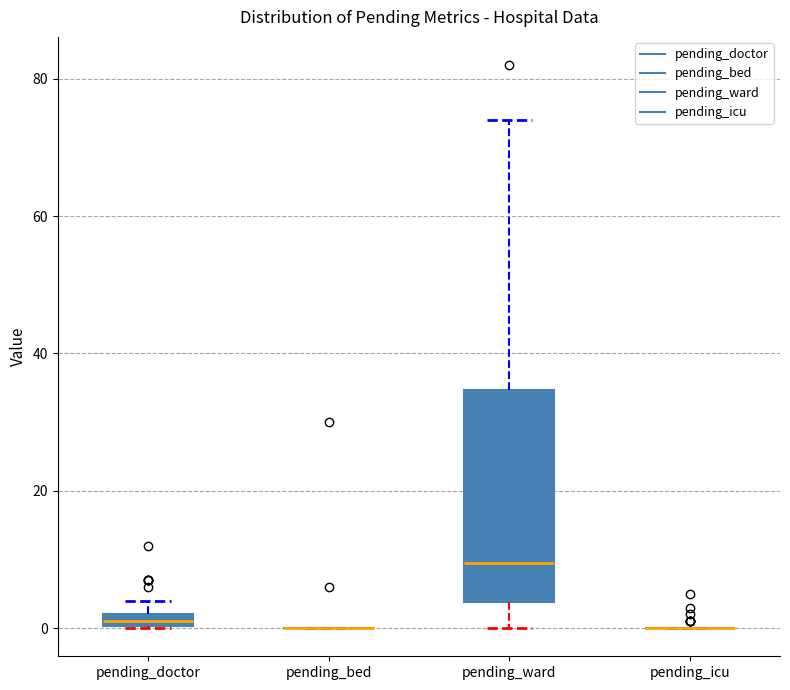

Comparing the boxes themselves (not the whiskers), which one is the tallest?

pending_ward